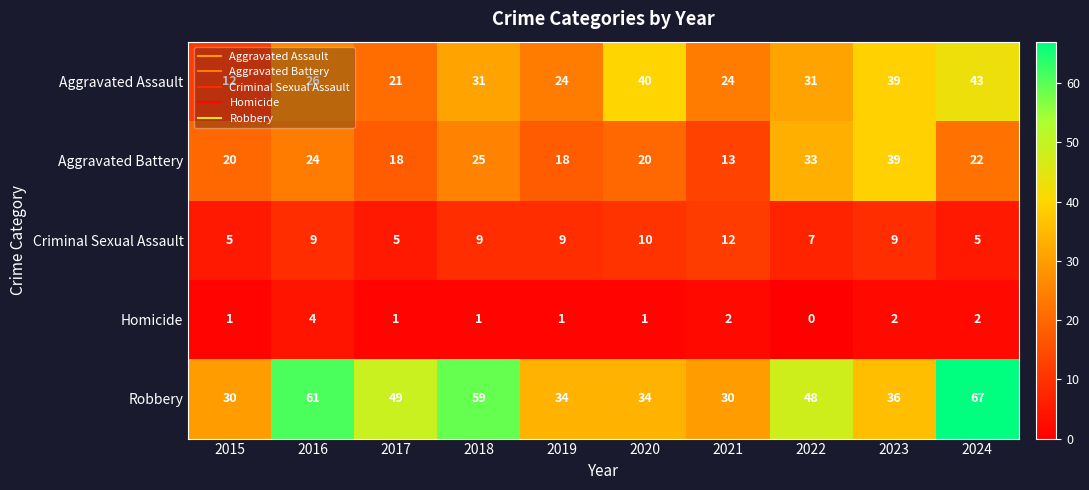

True or false: Aggravated Assault has a value of 39 at 2023.

True